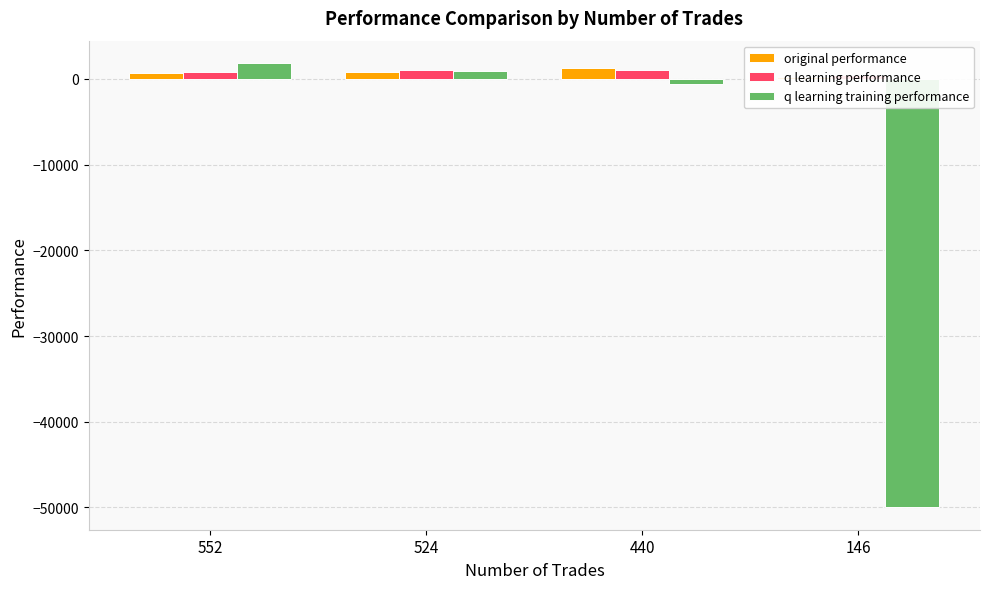

Is it true that q learning performance equals 1604.2 at 440?

False